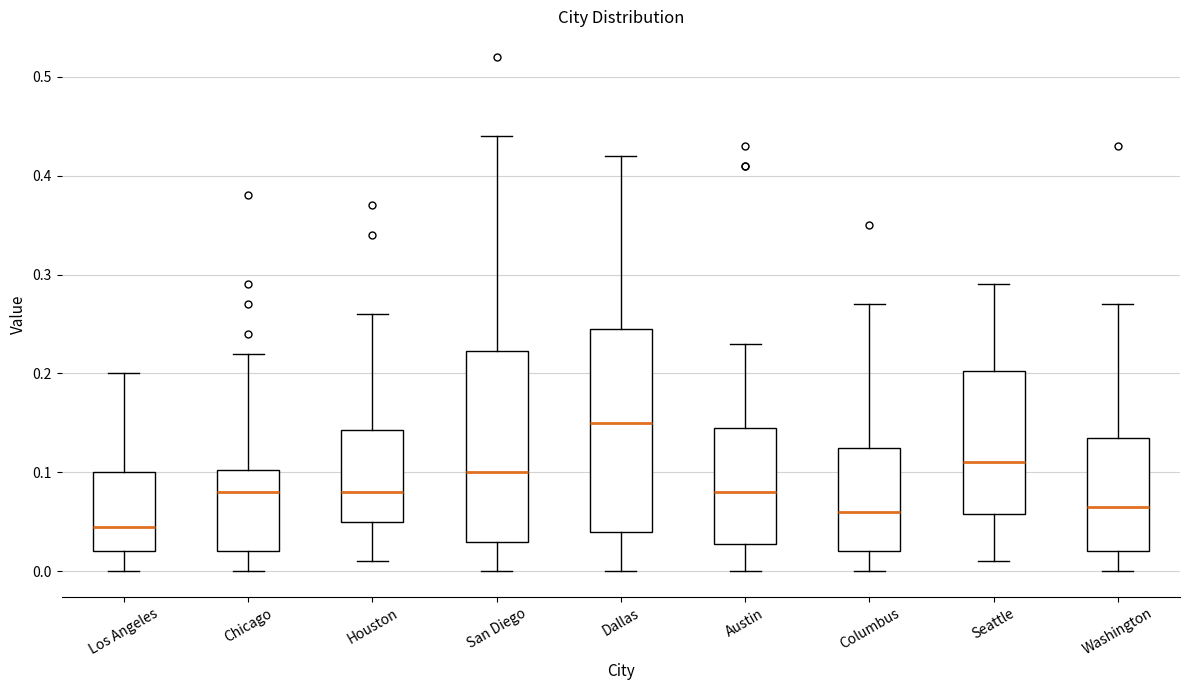

Reading left to right, transcribe this box plot: for each box, give where its median line is, the range the box spans, and where its two whiskers end, as read against the y-axis. The values are not printed on the chart, so give them approximately, as read against the axis.

Los Angeles: median 0.05, box 0.02 to 0.10, whiskers 0.00 to 0.20
Chicago: median 0.08, box 0.02 to 0.10, whiskers 0.00 to 0.22
Houston: median 0.08, box 0.05 to 0.14, whiskers 0.01 to 0.26
San Diego: median 0.10, box 0.03 to 0.22, whiskers 0.00 to 0.44
Dallas: median 0.15, box 0.04 to 0.25, whiskers 0.00 to 0.42
Austin: median 0.08, box 0.03 to 0.15, whiskers 0.00 to 0.23
Columbus: median 0.06, box 0.02 to 0.13, whiskers 0.00 to 0.27
Seattle: median 0.11, box 0.06 to 0.20, whiskers 0.01 to 0.29
Washington: median 0.07, box 0.02 to 0.14, whiskers 0.00 to 0.27